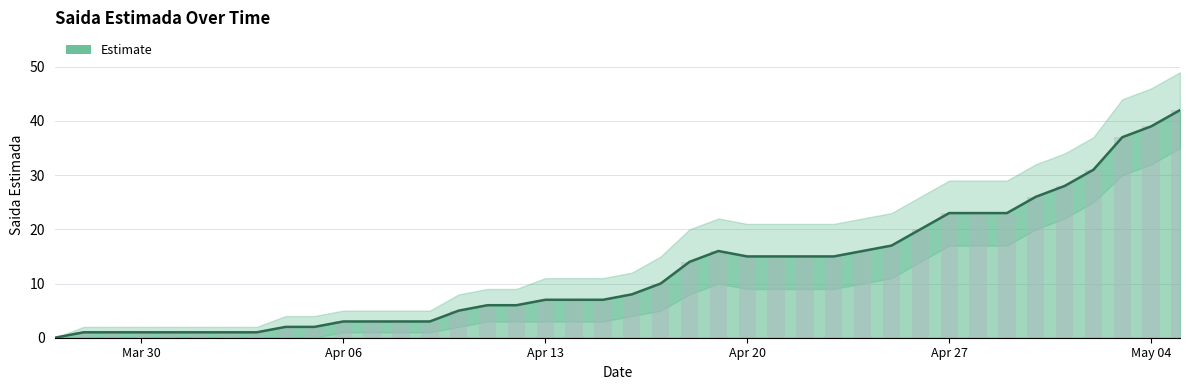

The value at 2020-05-01 is 28. True or false?

True